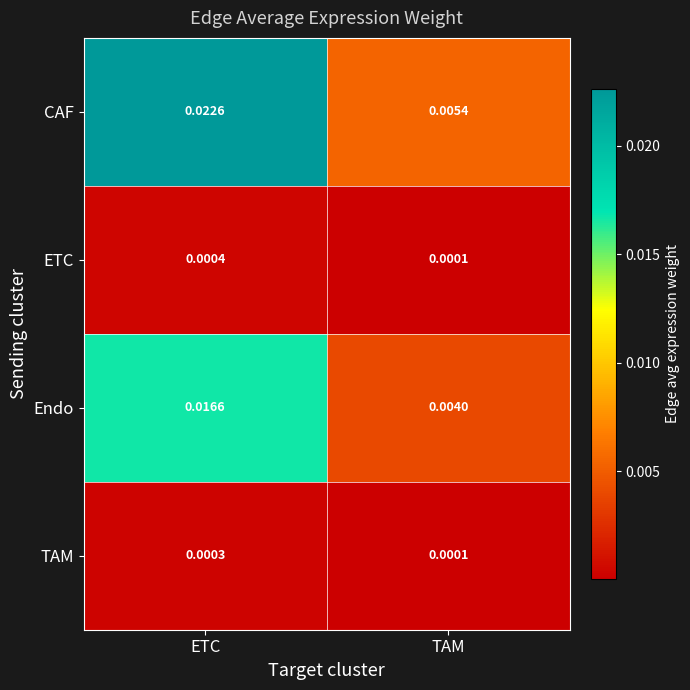

Is the value of Endo at TAM greater than the value of CAF at TAM?

No